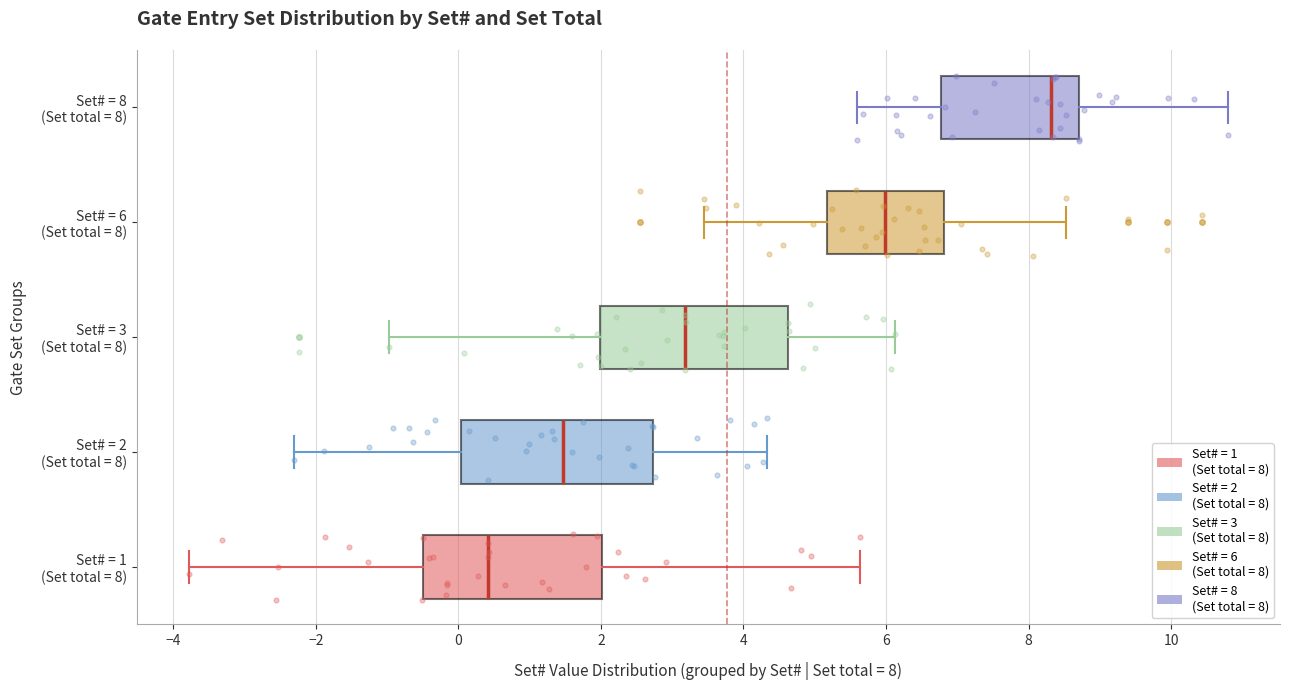

Reading bottom to top, transcribe this box plot: for each box, give where its median line is, the range the box spans, and where its two whiskers end, as read against the x-axis. The values are not printed on the chart, so give them approximately, as read against the axis.

Set# = 1 (Set total = 8): median 0.4, box -0.6 to 2.0, whiskers -3.8 to 5.6
Set# = 2 (Set total = 8): median 1.4, box 0.0 to 2.8, whiskers -2.4 to 4.4
Set# = 3 (Set total = 8): median 3.2, box 2.0 to 4.6, whiskers -1.0 to 6.2
Set# = 6 (Set total = 8): median 6.0, box 5.2 to 6.8, whiskers 3.4 to 8.6
Set# = 8 (Set total = 8): median 8.4, box 6.8 to 8.8, whiskers 5.6 to 10.8